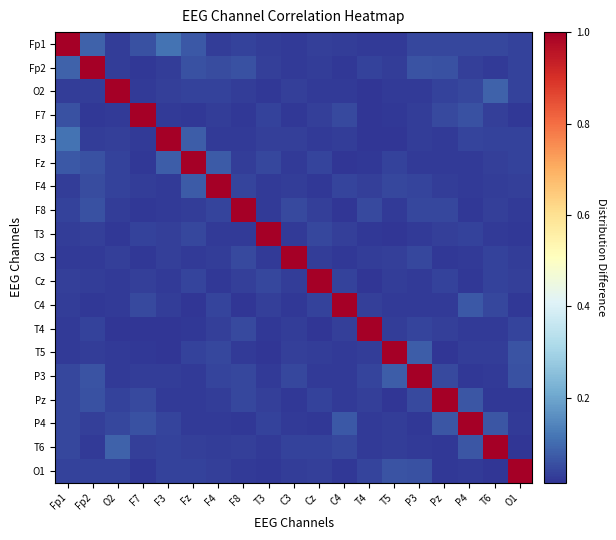

At how many categories does at least one series exceed 0?

19